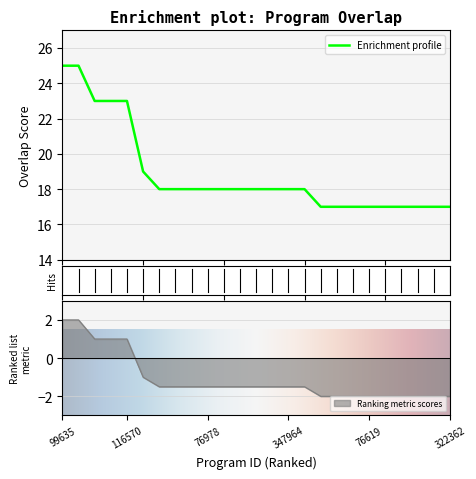

Count the number of values greater than 18.

6